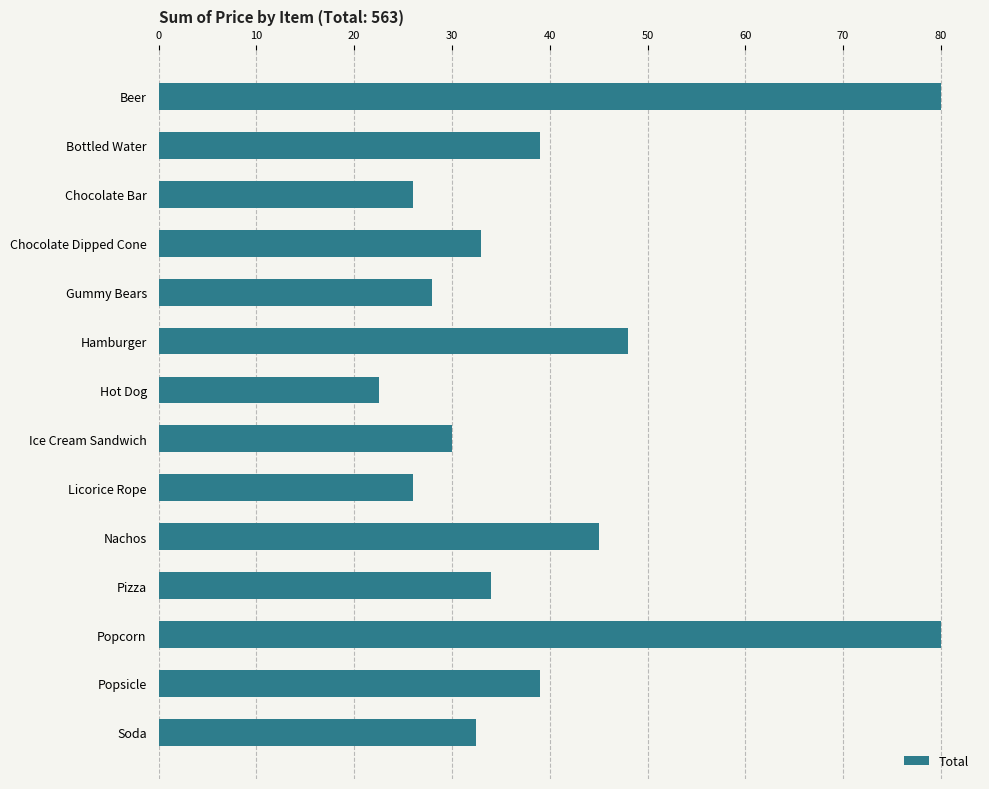

Reading bottom to top, transcribe all the data shown in this chart.

Soda=32.5	Popsicle=39.0	Popcorn=80.0	Pizza=34.0	Nachos=45.0	Licorice Rope=26.0	Ice Cream Sandwich=30.0	Hot Dog=22.5	Hamburger=48.0	Gummy Bears=28.0	Chocolate Dipped Cone=33.0	Chocolate Bar=26.0	Bottled Water=39.0	Beer=80.0